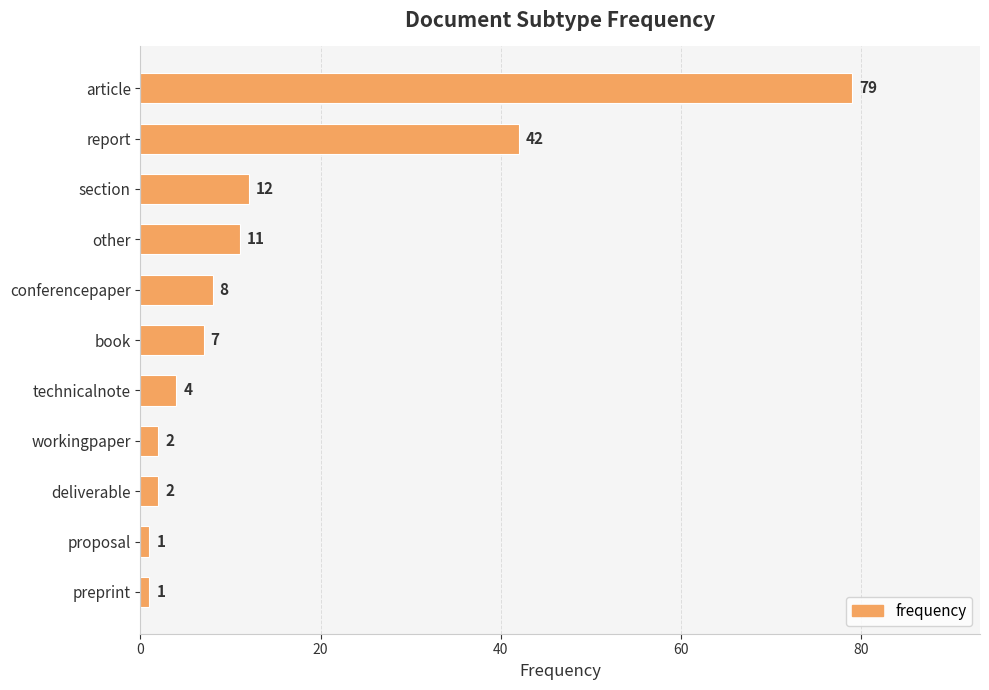

Are the bars grouped side by side (vs. stacked)?

No